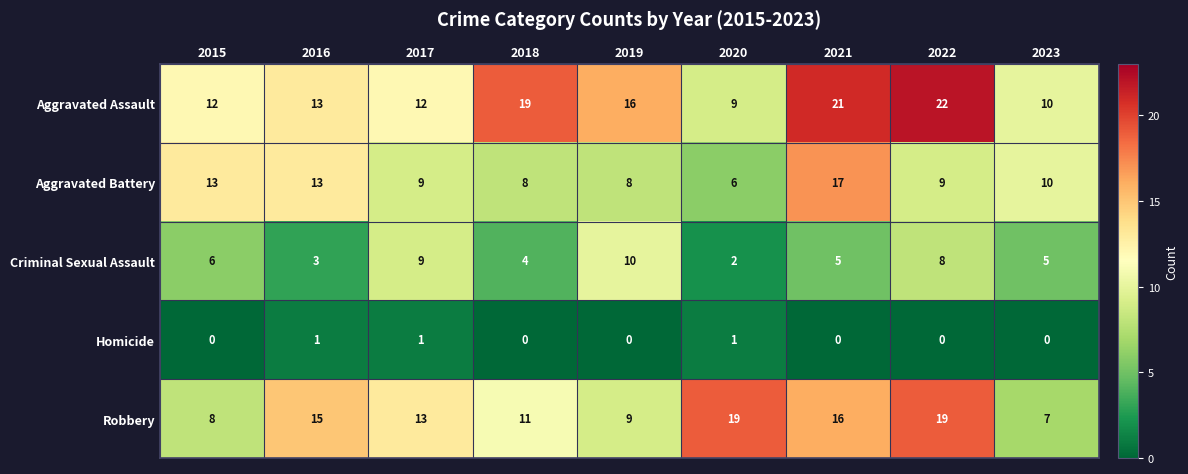

Count the Criminal Sexual Assault values in the range 4 to 8.

5